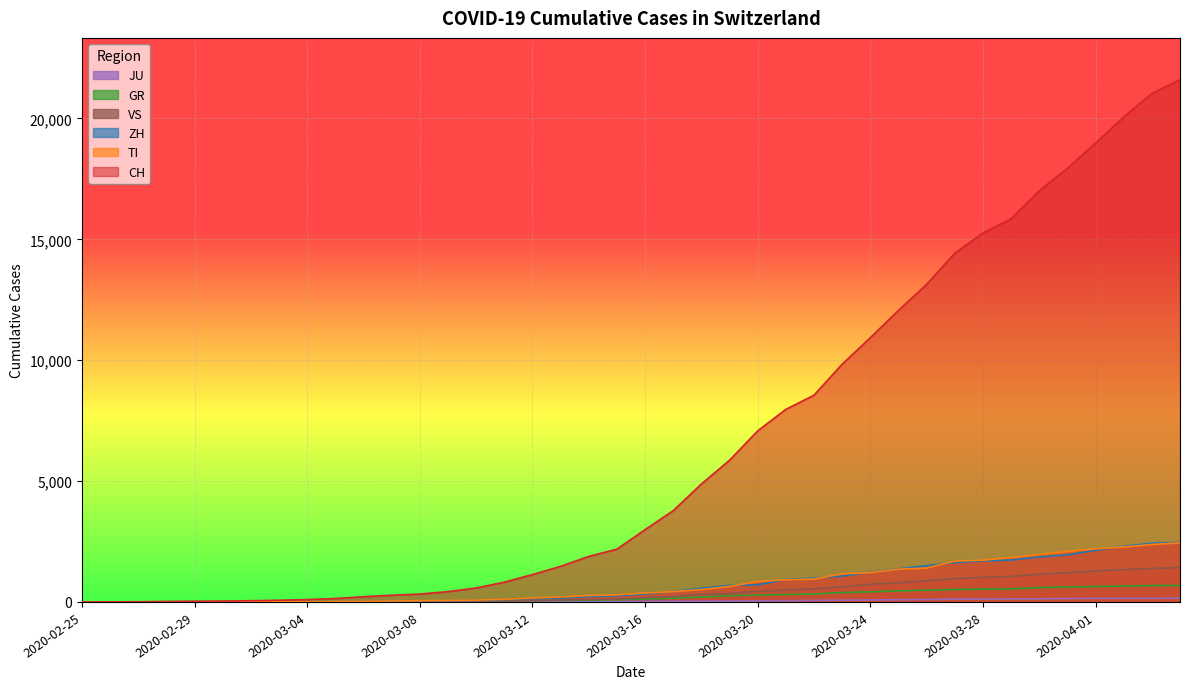

What value does the VS series have at 2020-03-11, to the nearest 10?

30